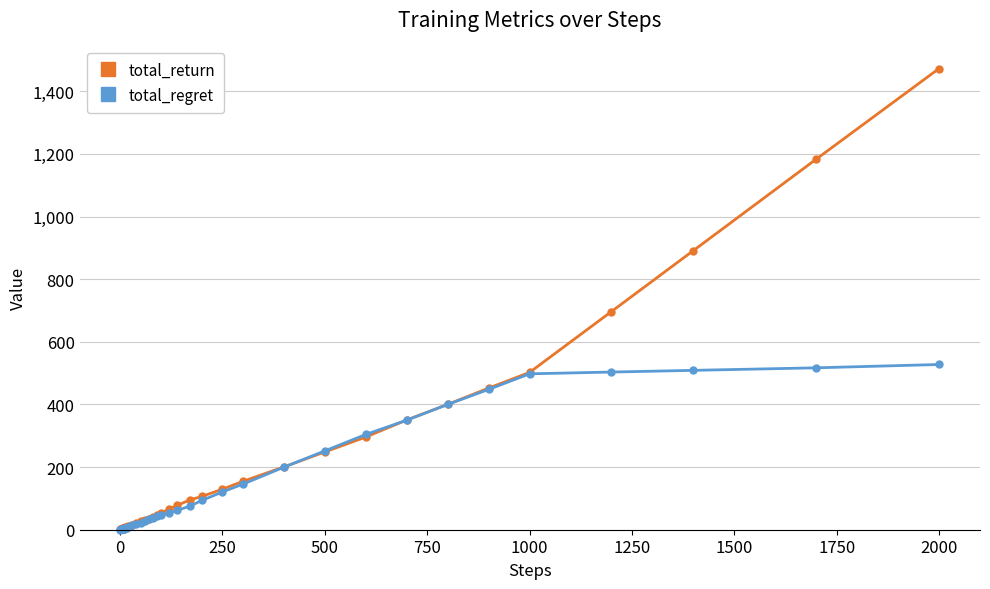

What is the value of the total_return point at the 20th from the left?

35.4